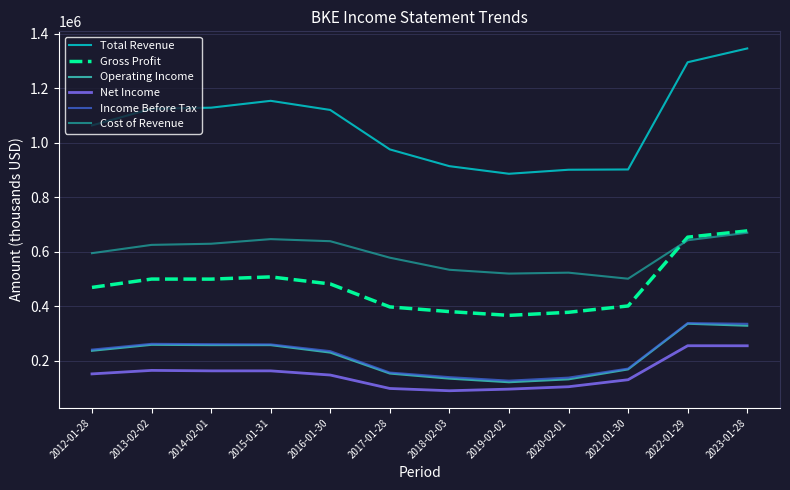

True or false: Total Revenue and Gross Profit cross at least once.

False